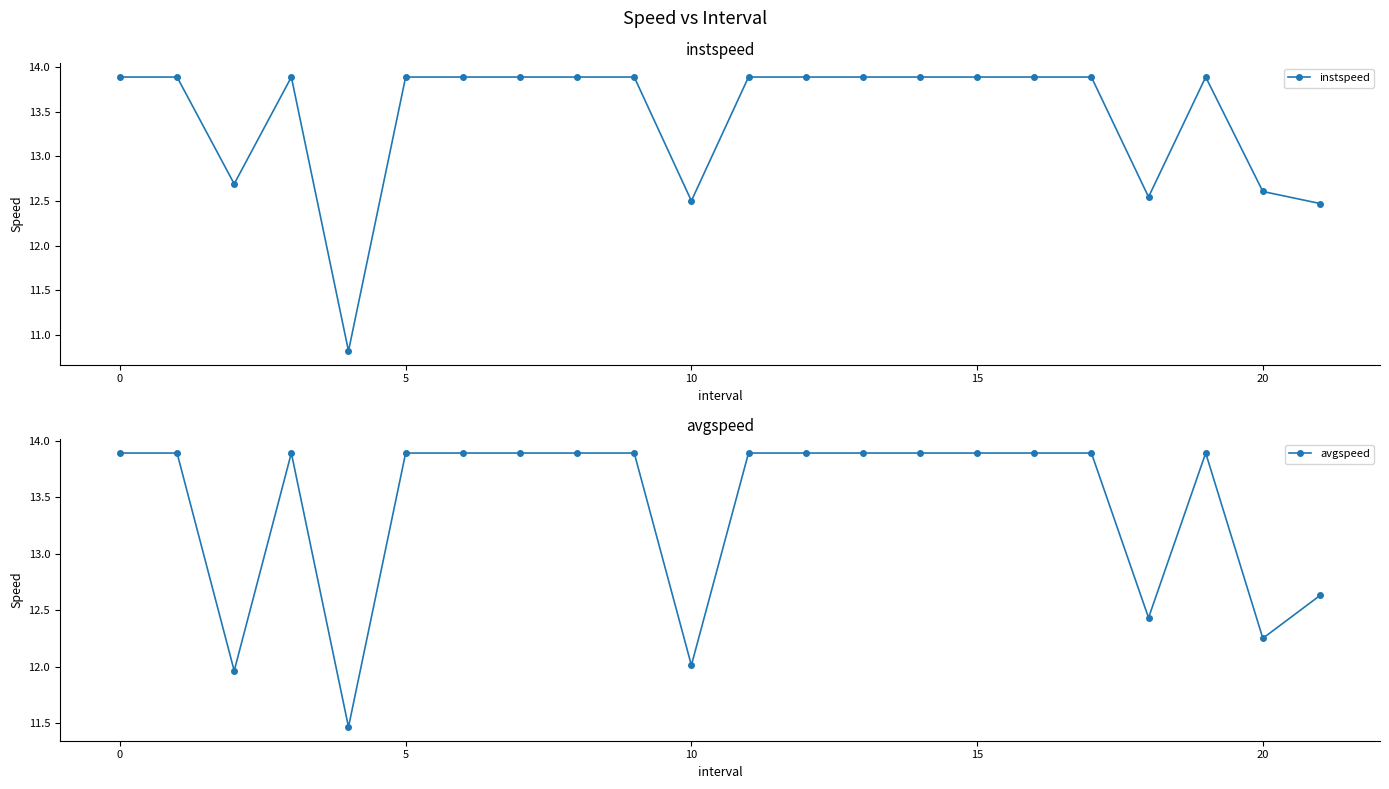

True or false: instspeed has a value of 13.9 at 12.

True